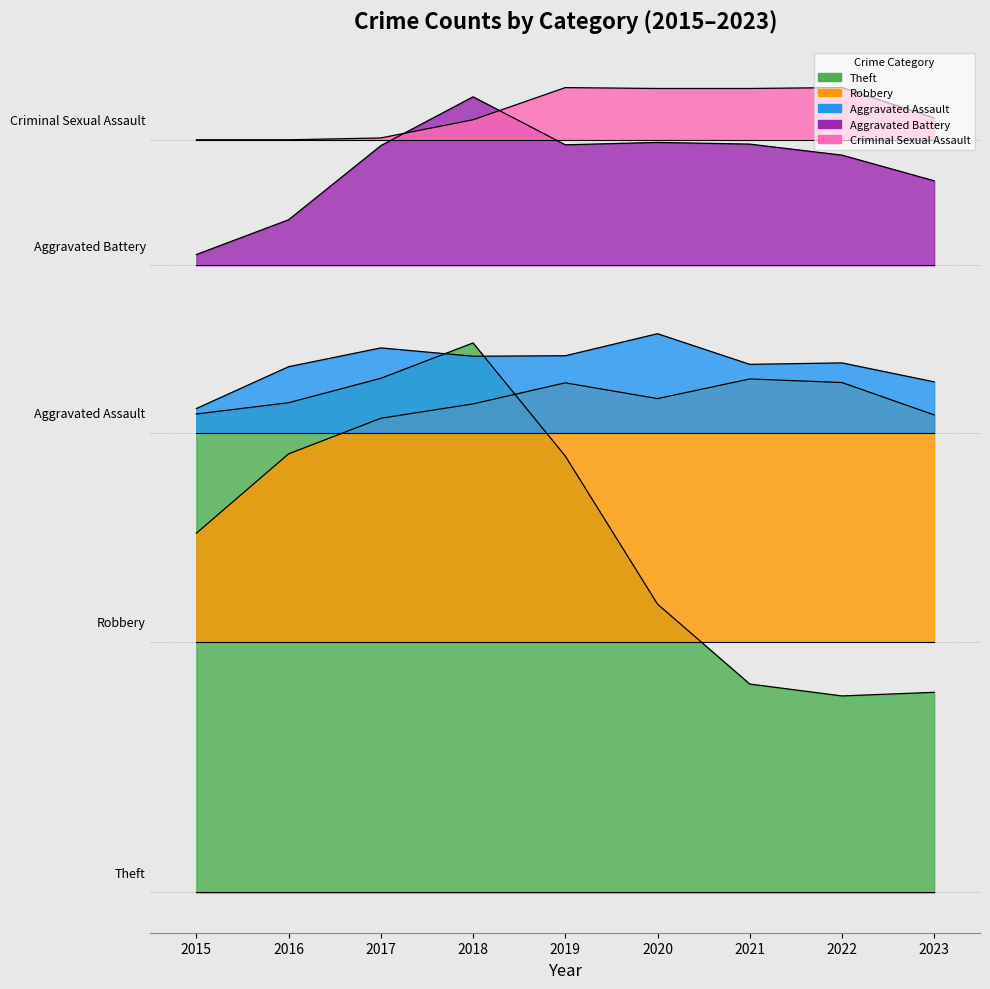

Between 2016 and 2017, which series saw the biggest shift?

Theft